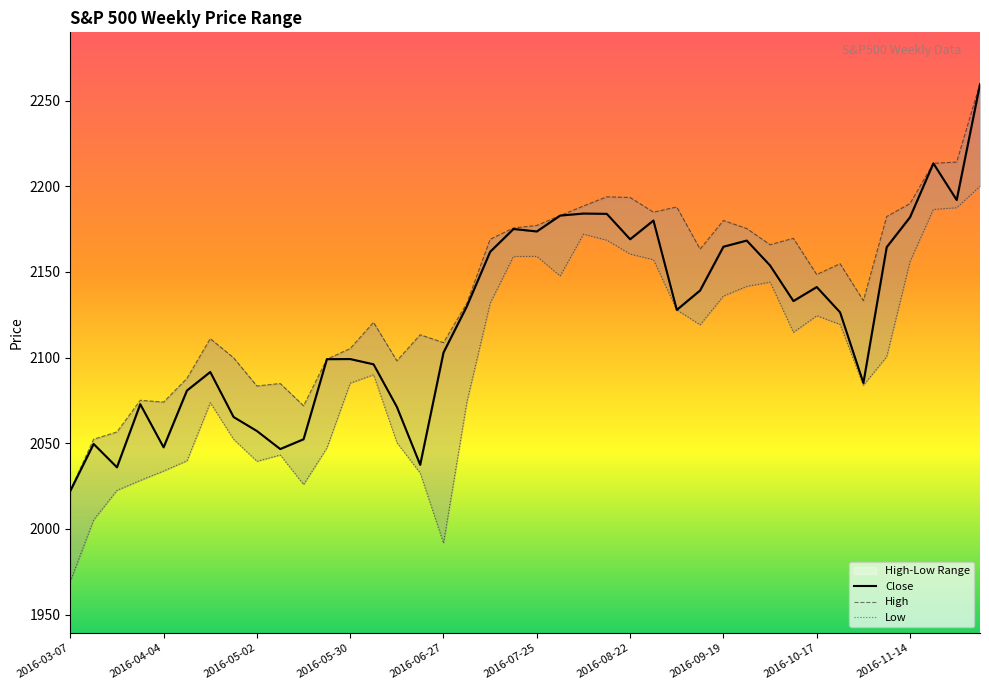

How many interior local valleys does the Low series have?

7